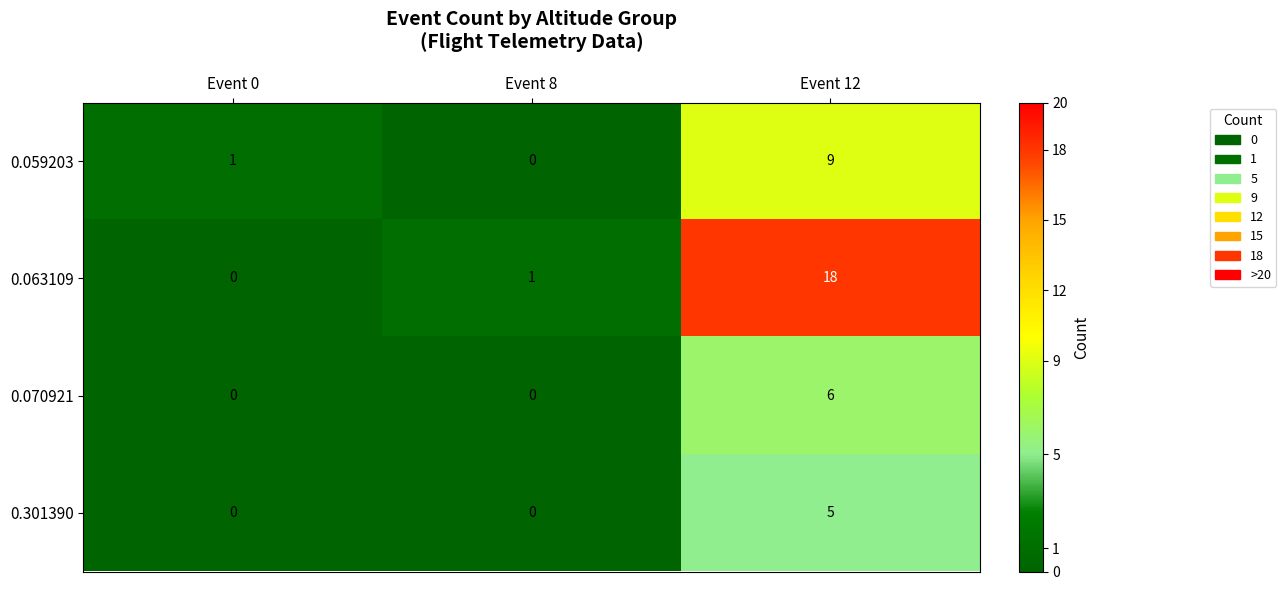

How many data points in 0.063109 are less than 1?

1